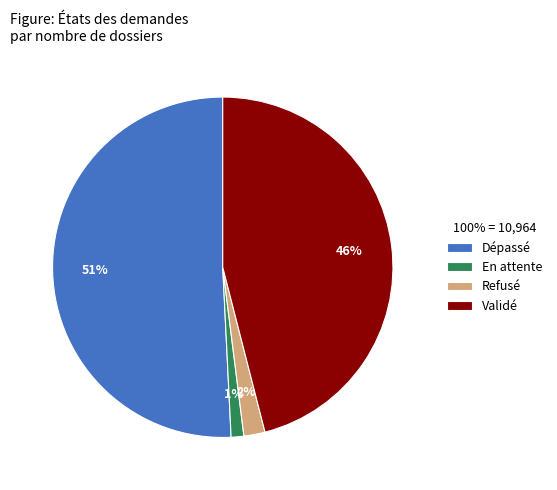

Which slice is the smallest?

En attente